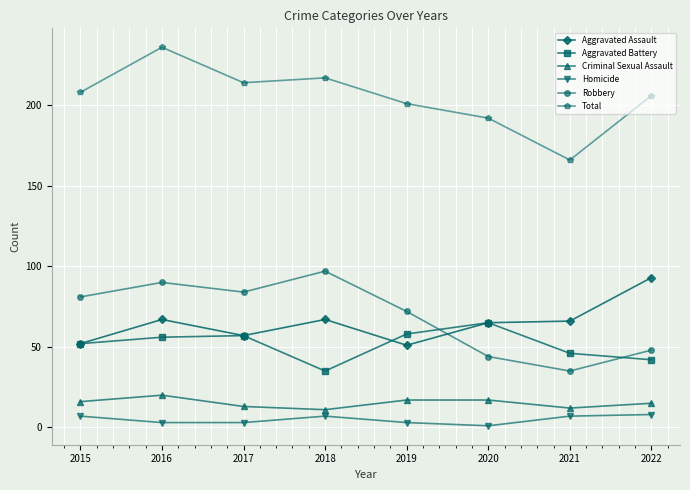

What is the lowest value of the Aggravated Battery series?

35